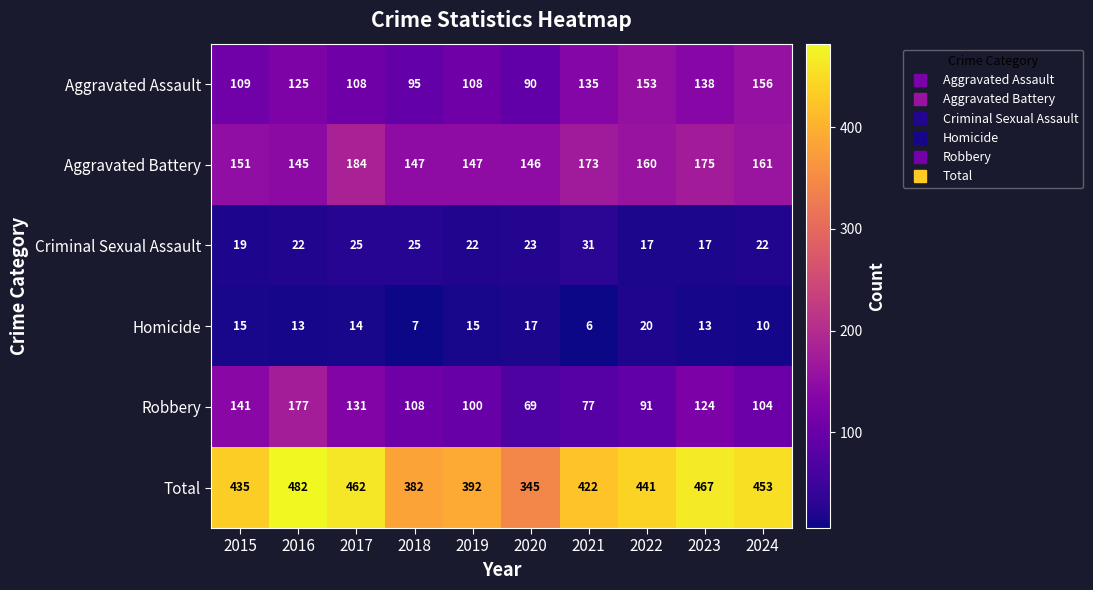

Which series changed the most between 2019 and 2023?

Total